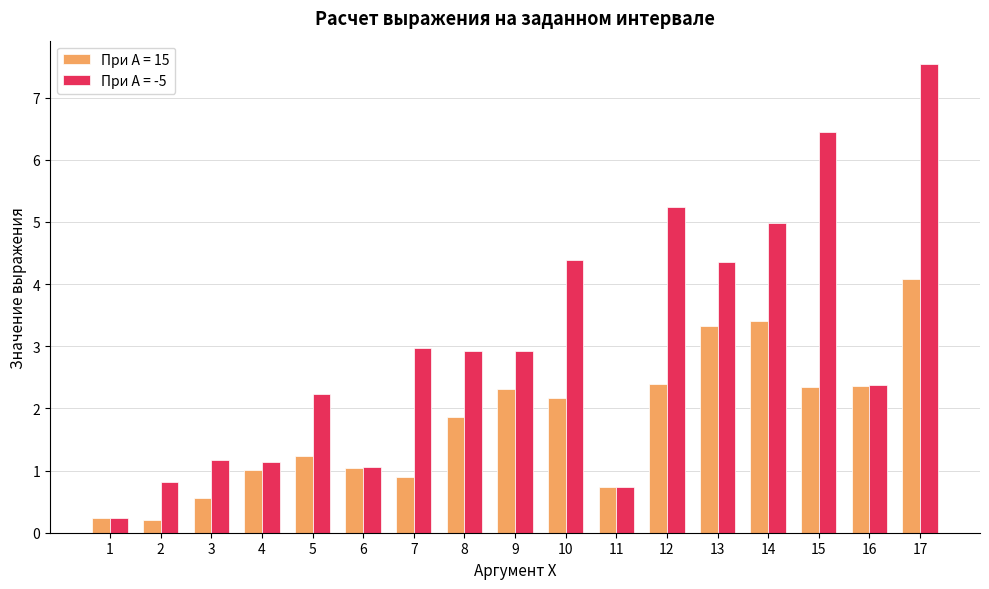

What is the total value across all series at 6?

2.1